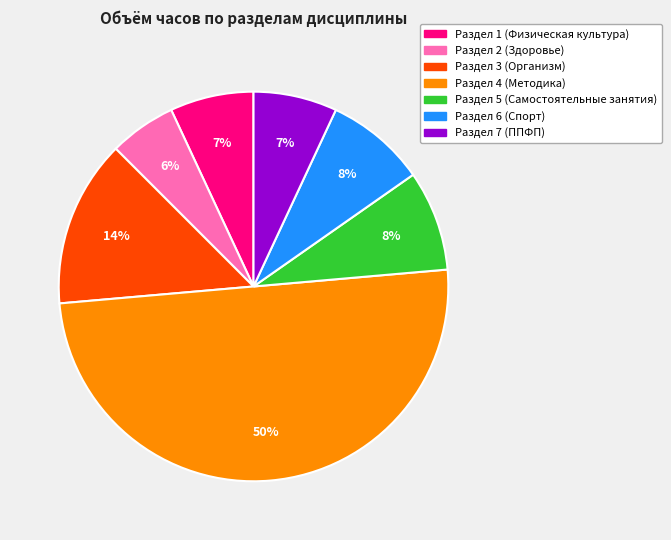

To the nearest percent, what is the average slice percentage?

14%